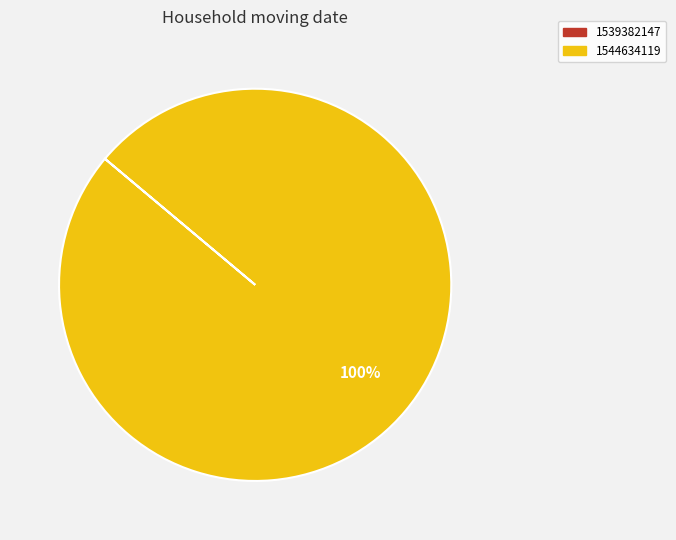

How many segments does this pie chart have?

1